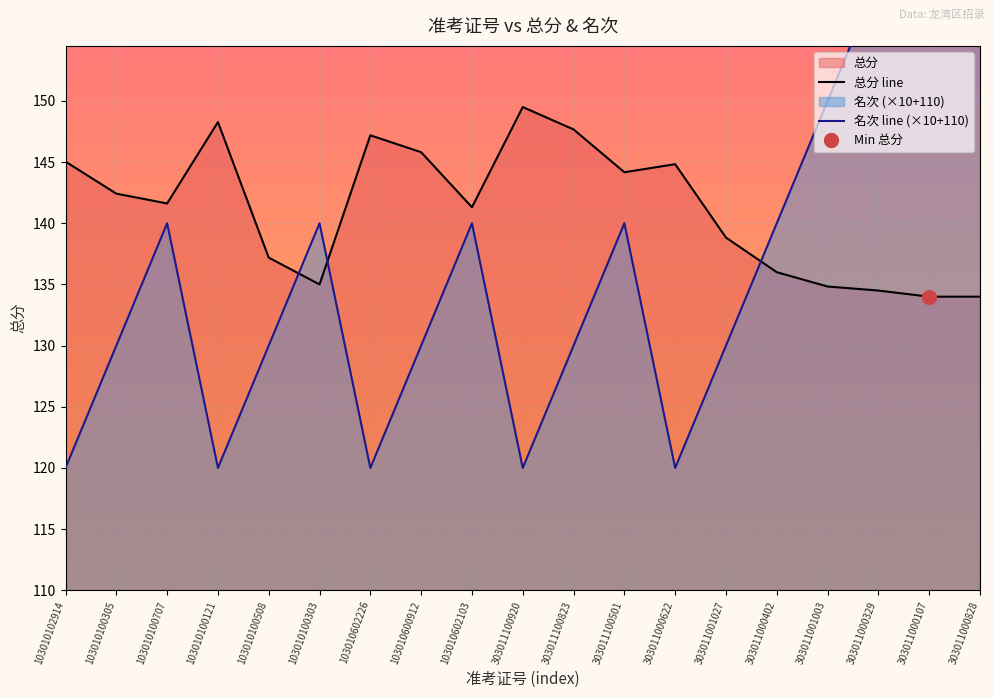

Where does the 名次 series first go above 130?

103010100707